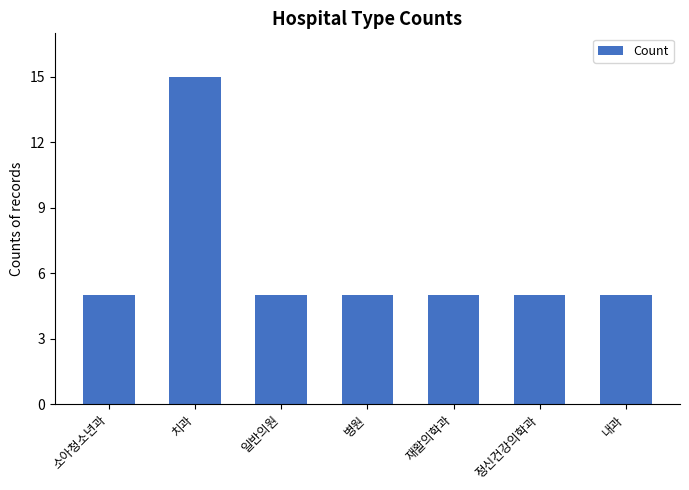

What is the sum of the values at 일반의원 and 병원?

10